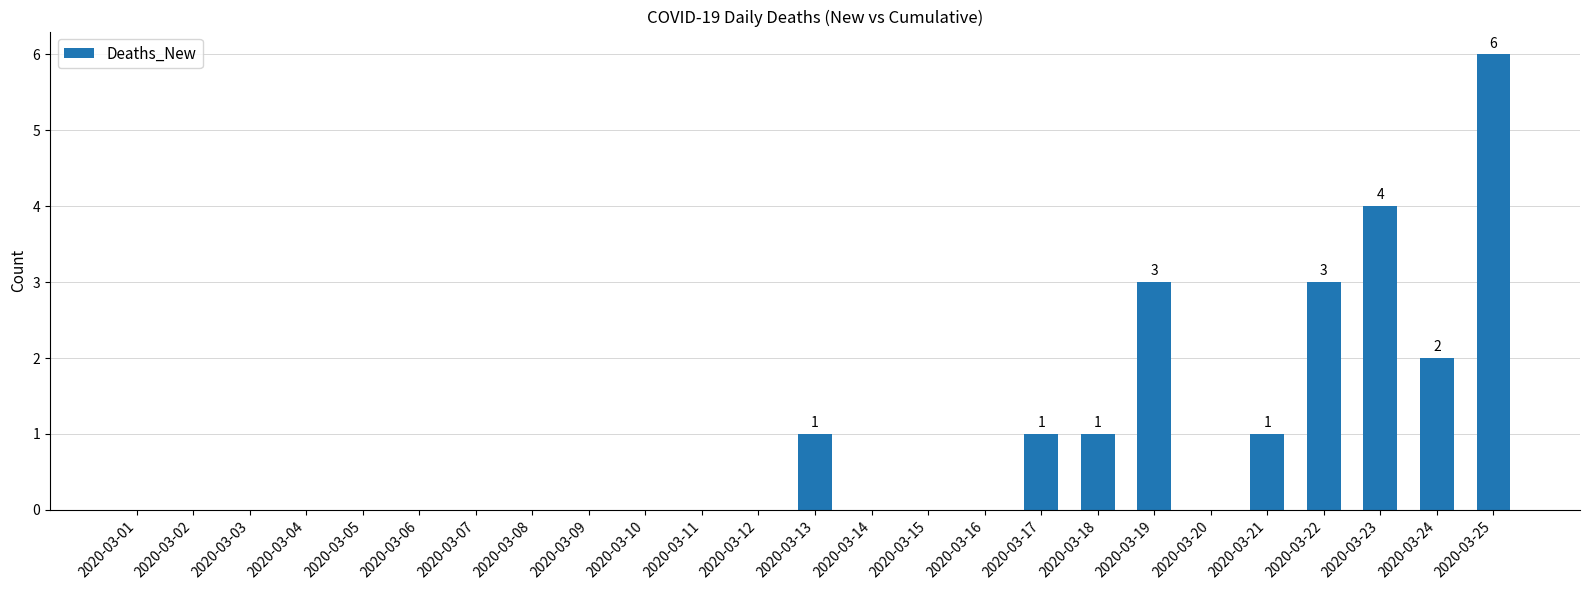

At which category does the chart reach its peak across all series?

2020-03-25